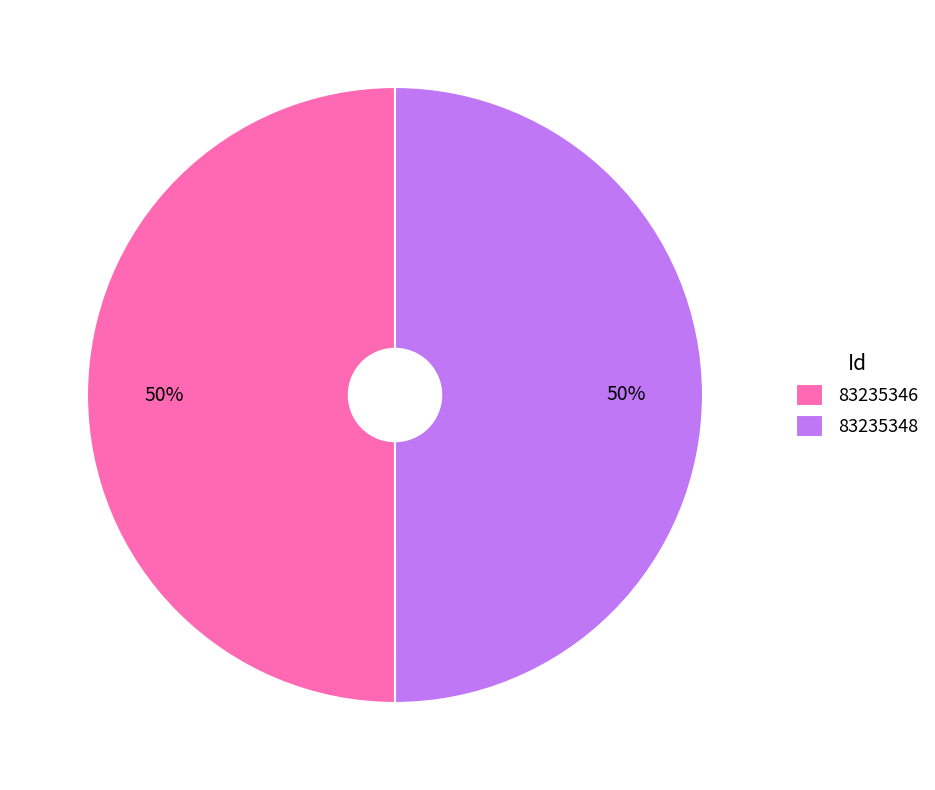

To the nearest percent, what is the combined percentage of 83235348 and 83235346?

100%